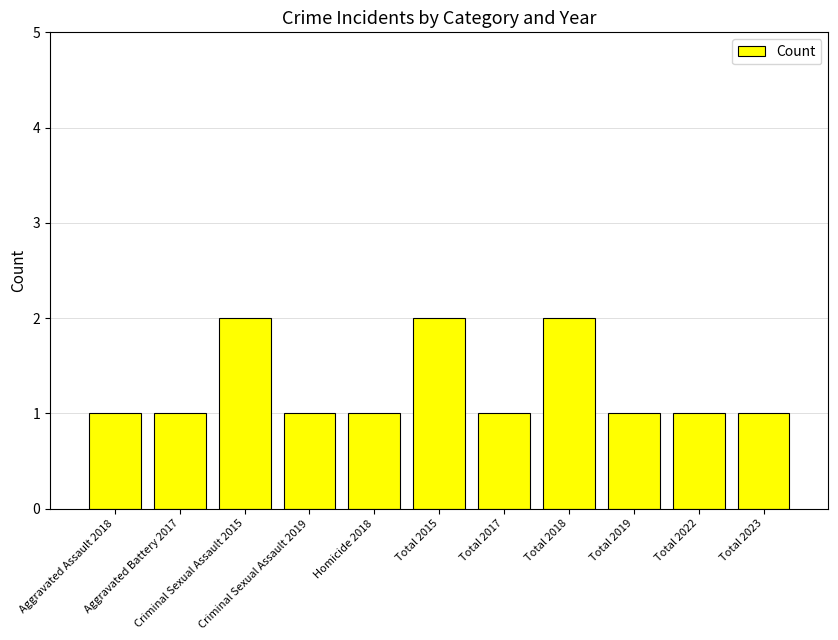

What is the sum of all values?

14